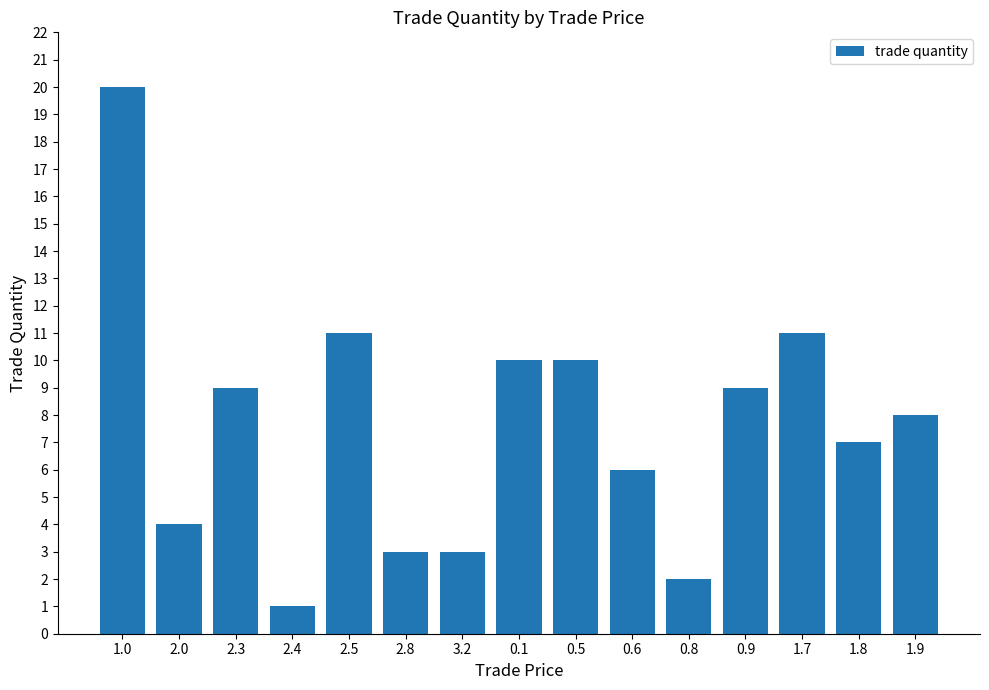

What is the value of the 12th bar from the left?

9